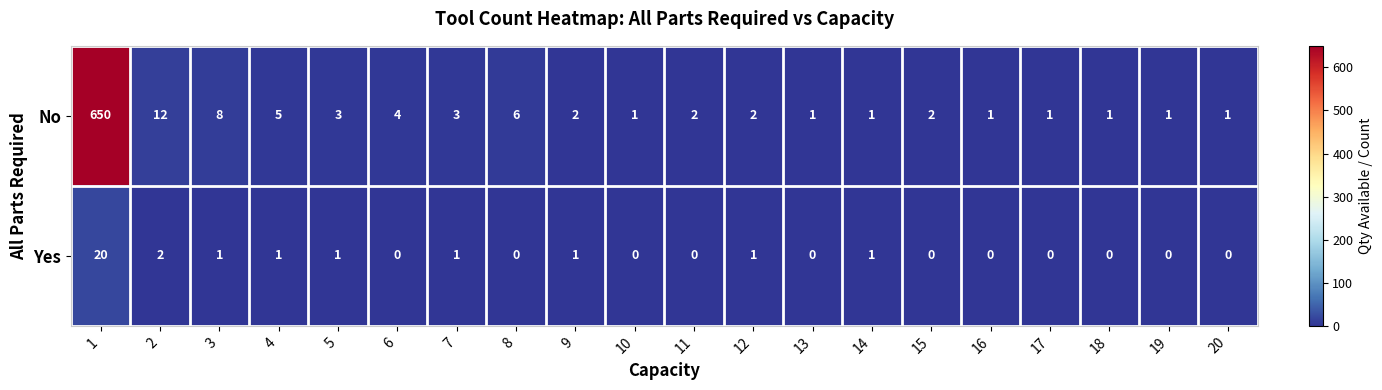

What is the total value across all series at 4?

6